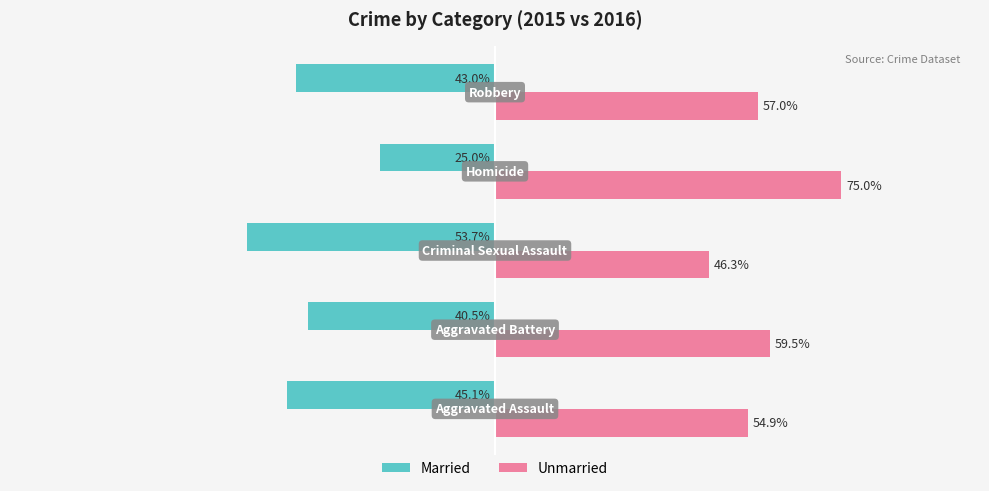

List the series in order of their overall mean, lowest first.

Married, Unmarried